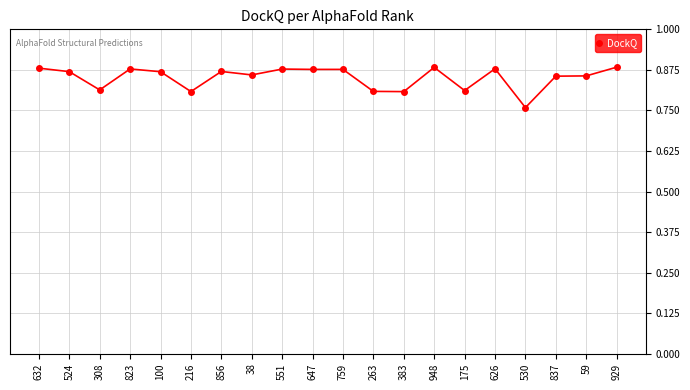

Which has a higher value, 100 or 530?

100